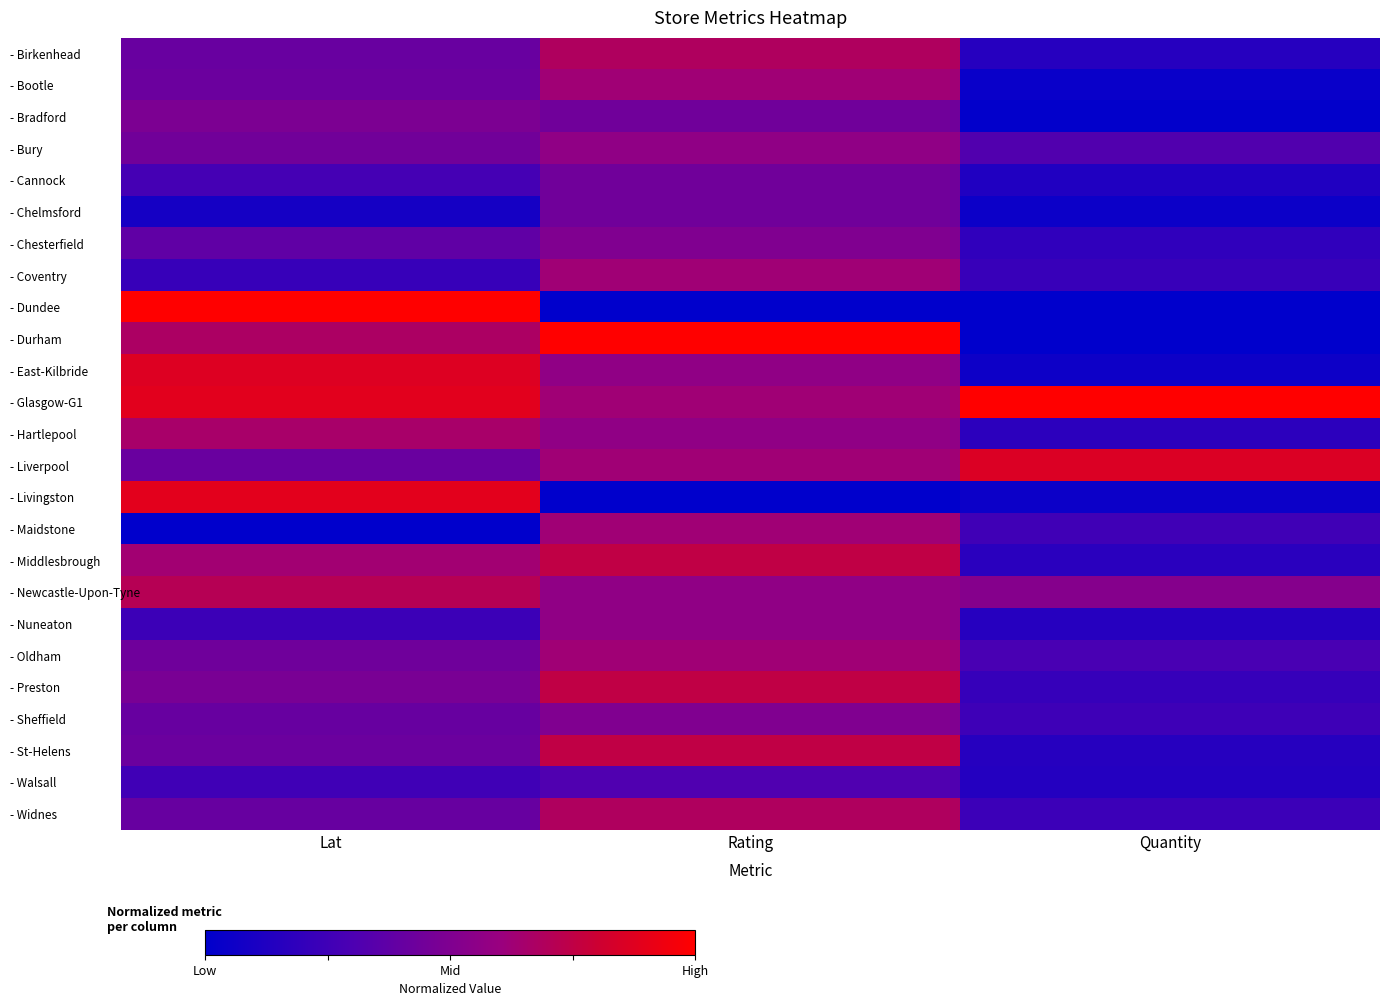

Reading left to right, list all the values displayed in this chart.

- Birkenhead: Lat=0.4	Rating=0.7	Quantity=0.1
- Bootle: Lat=0.4	Rating=0.6	Quantity=0.0
- Bradford: Lat=0.5	Rating=0.4	Quantity=0.0
- Bury: Lat=0.4	Rating=0.6	Quantity=0.3
- Cannock: Lat=0.3	Rating=0.4	Quantity=0.1
- Chelmsford: Lat=0.1	Rating=0.4	Quantity=0.0
- Chesterfield: Lat=0.4	Rating=0.5	Quantity=0.2
- Coventry: Lat=0.2	Rating=0.6	Quantity=0.2
- Dundee: Lat=1.0	Rating=0.0	Quantity=0.0
- Durham: Lat=0.7	Rating=1.0	Quantity=0.0
- East-Kilbride: Lat=0.9	Rating=0.6	Quantity=0.1
- Glasgow-G1: Lat=0.9	Rating=0.6	Quantity=1.0
- Hartlepool: Lat=0.7	Rating=0.6	Quantity=0.2
- Liverpool: Lat=0.4	Rating=0.6	Quantity=0.9
- Livingston: Lat=0.9	Rating=0.0	Quantity=0.0
- Maidstone: Lat=0.0	Rating=0.6	Quantity=0.3
- Middlesbrough: Lat=0.6	Rating=0.8	Quantity=0.2
- Newcastle-Upon-Tyne: Lat=0.7	Rating=0.6	Quantity=0.5
- Nuneaton: Lat=0.2	Rating=0.6	Quantity=0.2
- Oldham: Lat=0.4	Rating=0.6	Quantity=0.3
- Preston: Lat=0.5	Rating=0.8	Quantity=0.2
- Sheffield: Lat=0.4	Rating=0.5	Quantity=0.2
- St-Helens: Lat=0.4	Rating=0.8	Quantity=0.2
- Walsall: Lat=0.3	Rating=0.3	Quantity=0.1
- Widnes: Lat=0.4	Rating=0.7	Quantity=0.2